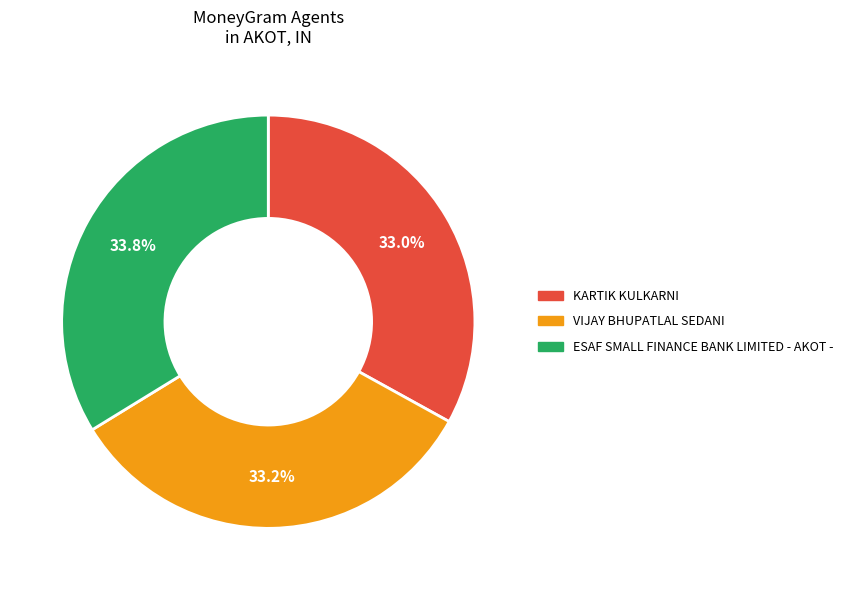

To the nearest percent, what percentage of the pie is ESAF SMALL FINANCE BANK LIMITED - AKOT -?

34%